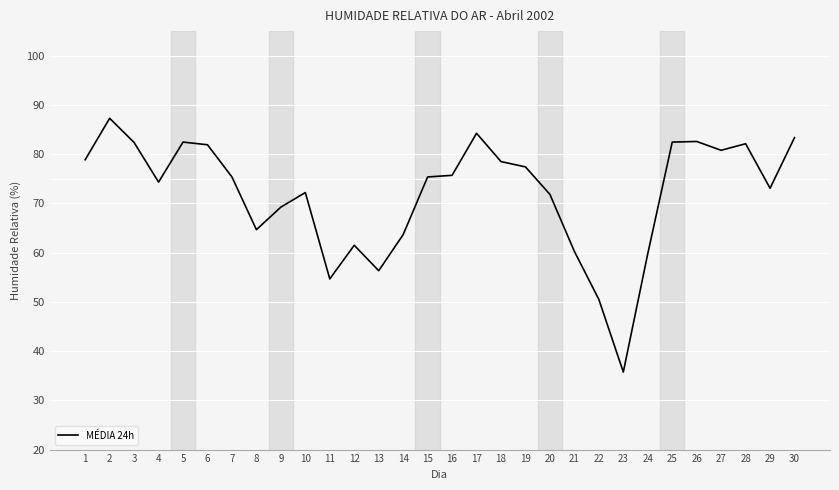

What is the difference between the values at 29 and 2?

14.2